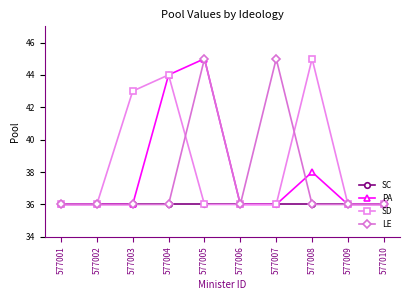

Which series changed the most between 577002 and 577008?

SD